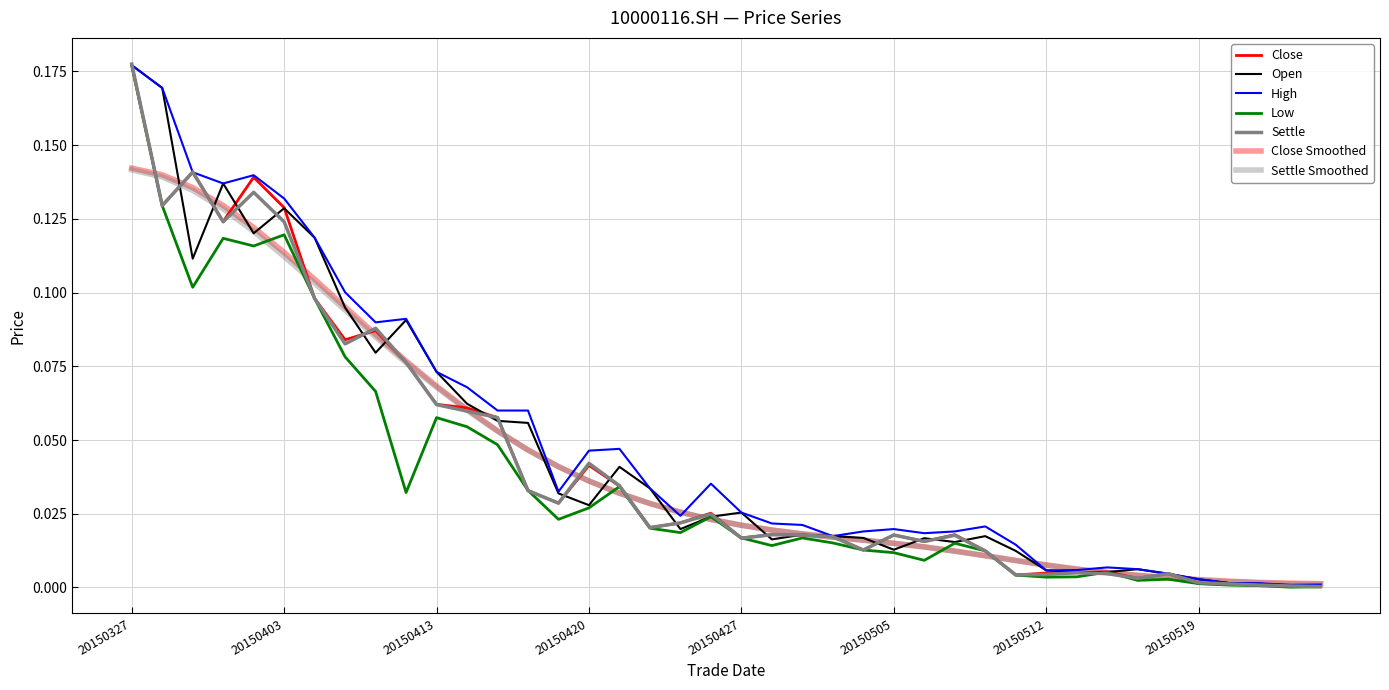

Does the chart have visible grid lines?

Yes